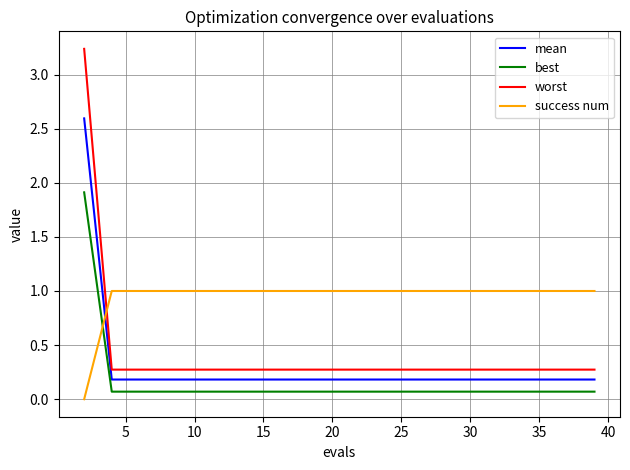

Does the chart display data point markers on the line(s)?

No